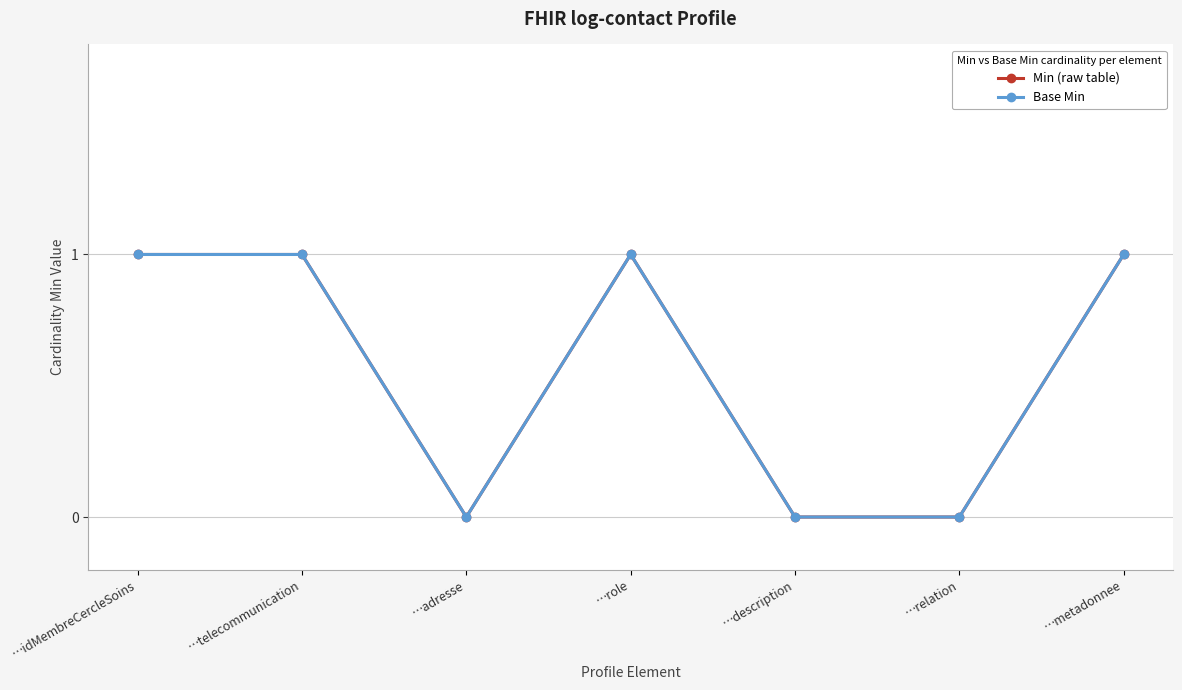

Reading left to right, list all the values displayed in this chart.

Min (raw table): 1	1	0	1	0	0	1
Base Min: 1	1	0	1	0	0	1